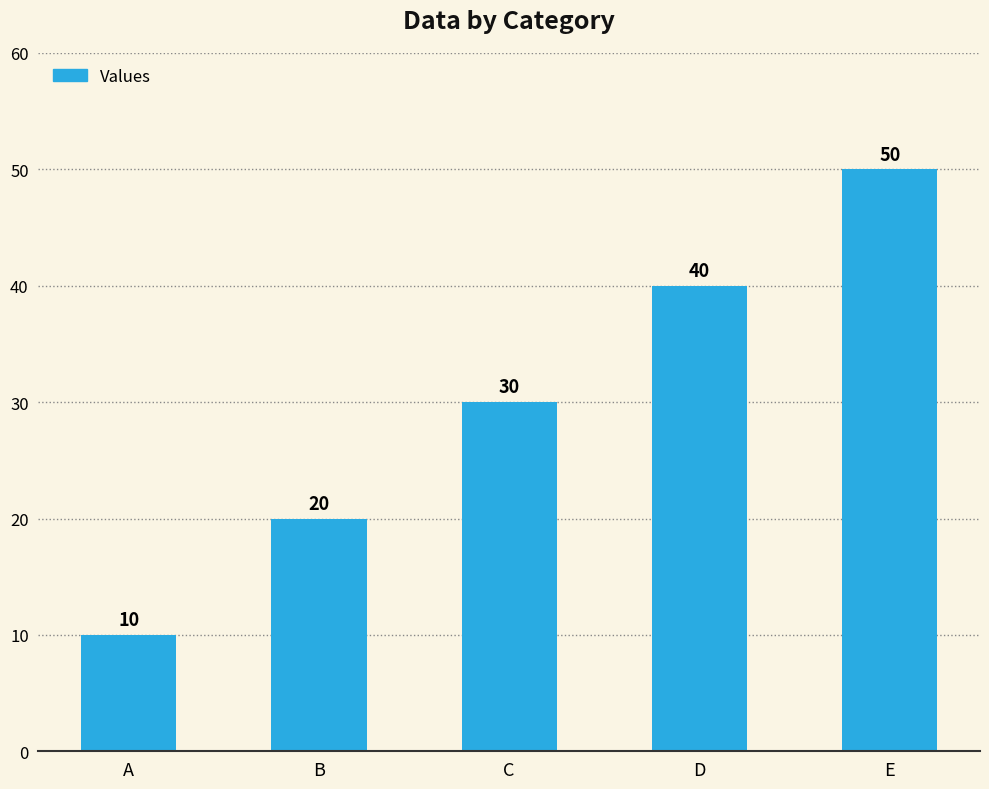

Reading right to left, list all the values displayed in this chart.

50	40	30	20	10